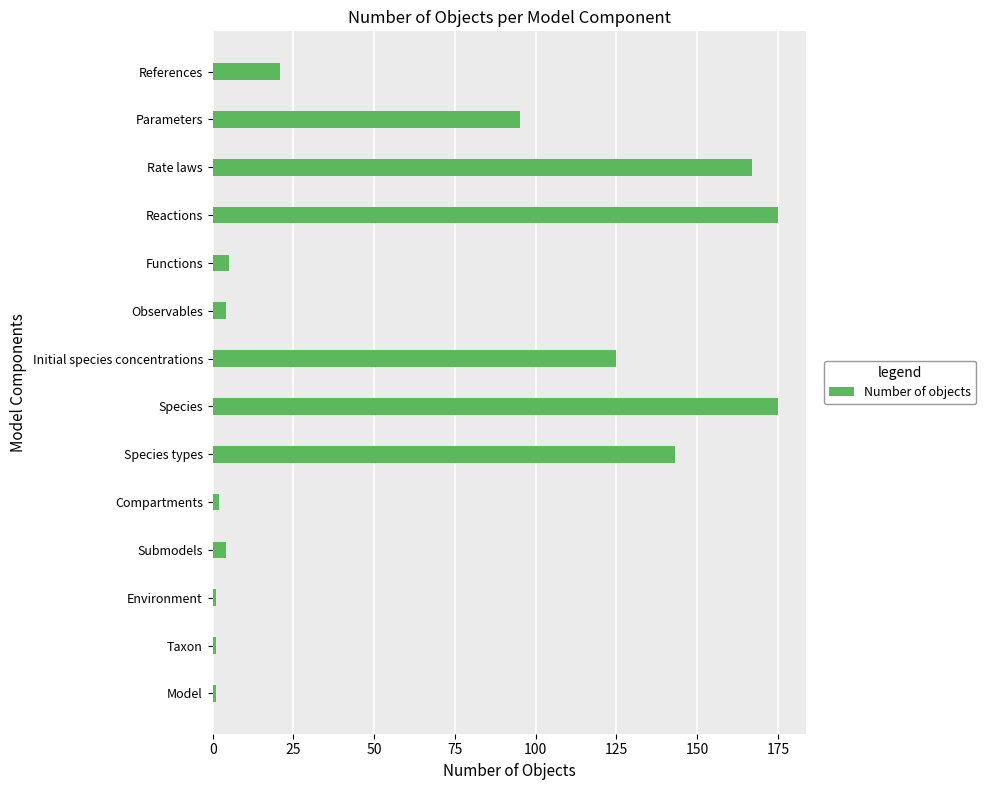

What is the maximum value shown in the chart?

175